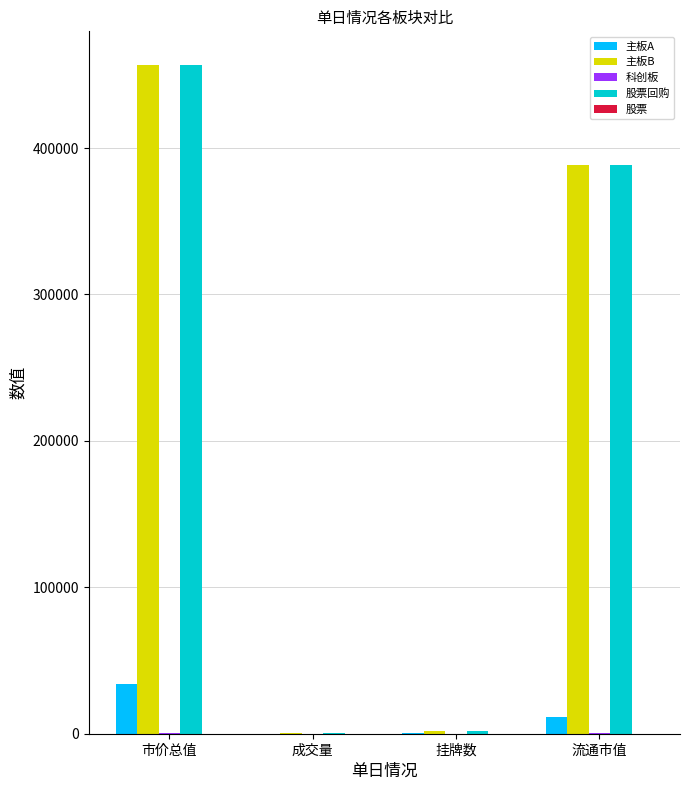

What is the maximum value for 主板B?

456893.0